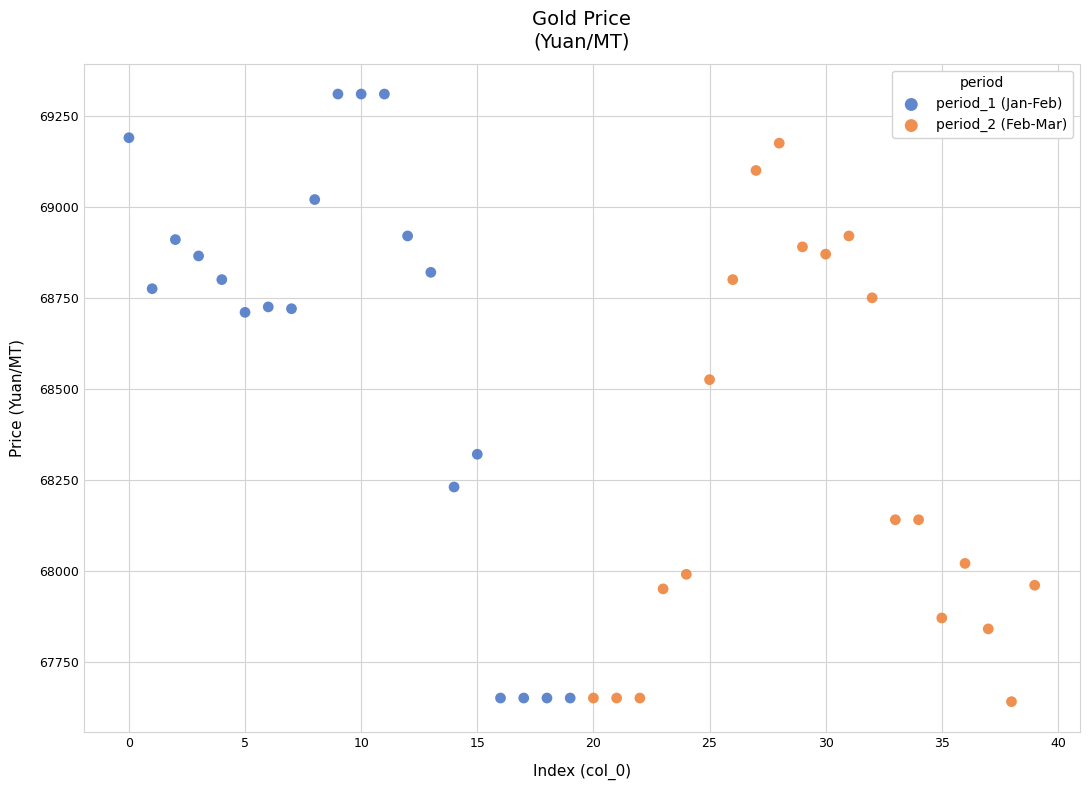

Which series contains the highest Y value?

period_1 (Jan-Feb)